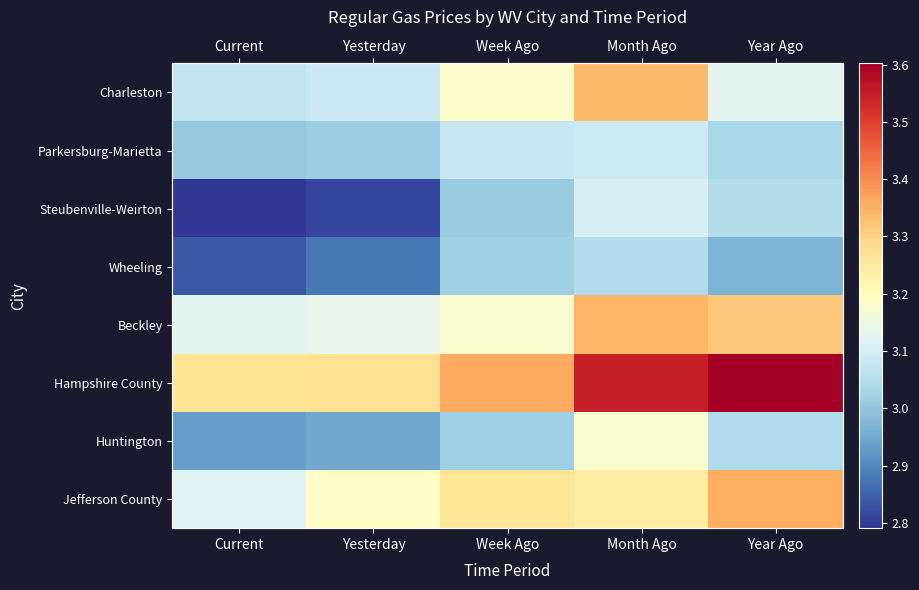

What is the sum of the Steubenville-Weirton values at Week Ago and Yesterday?

5.8